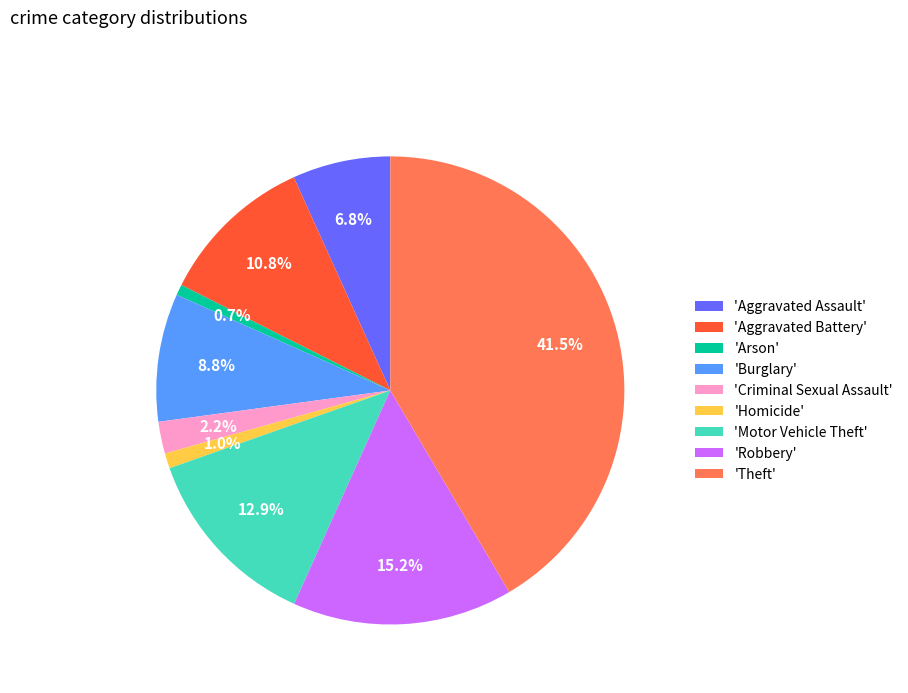

What is the ratio of the value at 'Burglary' to the value at 'Aggravated Battery'?

0.8